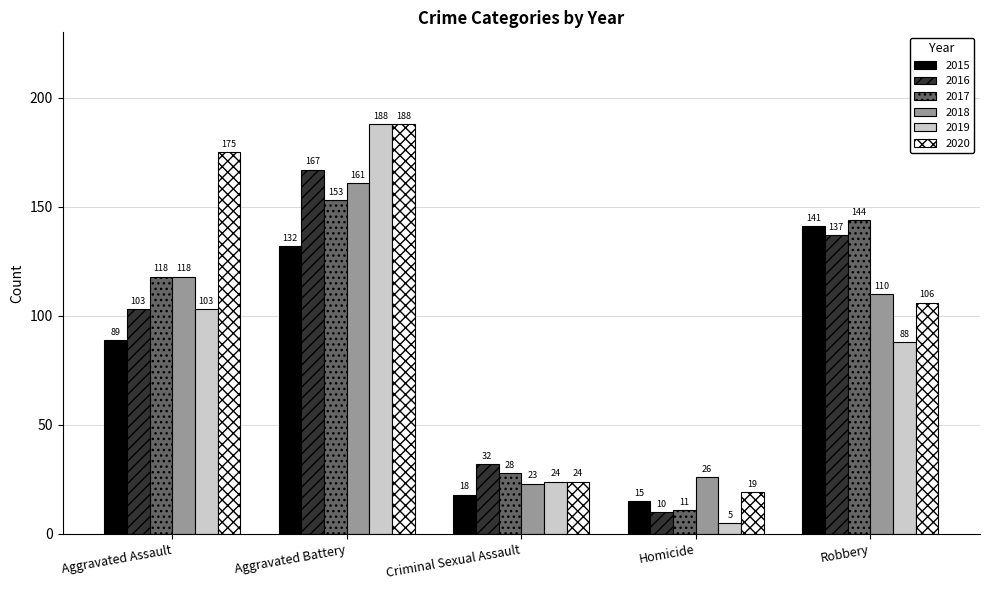

Rank the series at Robbery from highest to lowest value.

2017, 2015, 2016, 2018, 2020, 2019